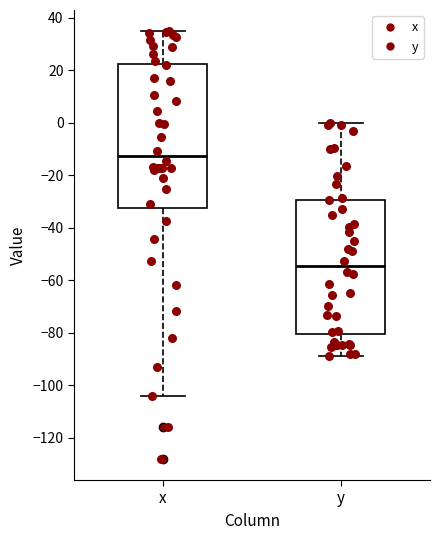

Where is the upper edge of the box for y on the y-axis? The values are not printed on the chart, so give them approximately, as read against the axis.

-30